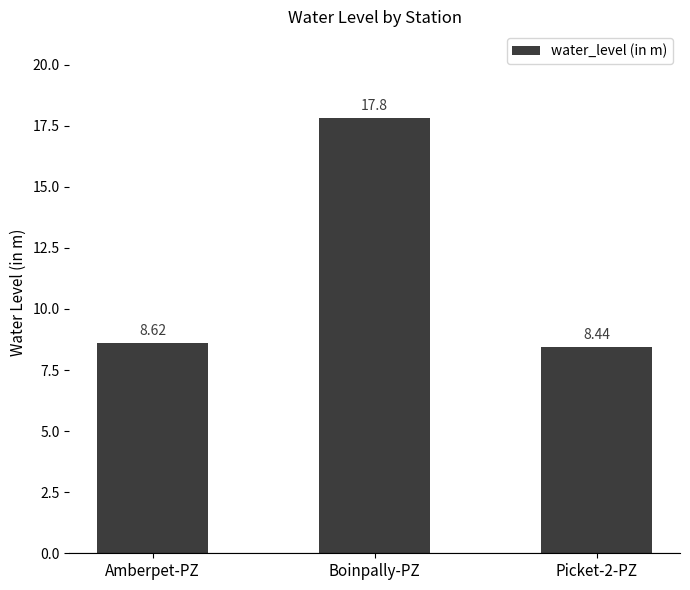

What is the approximate value at Boinpally-PZ?

17.8